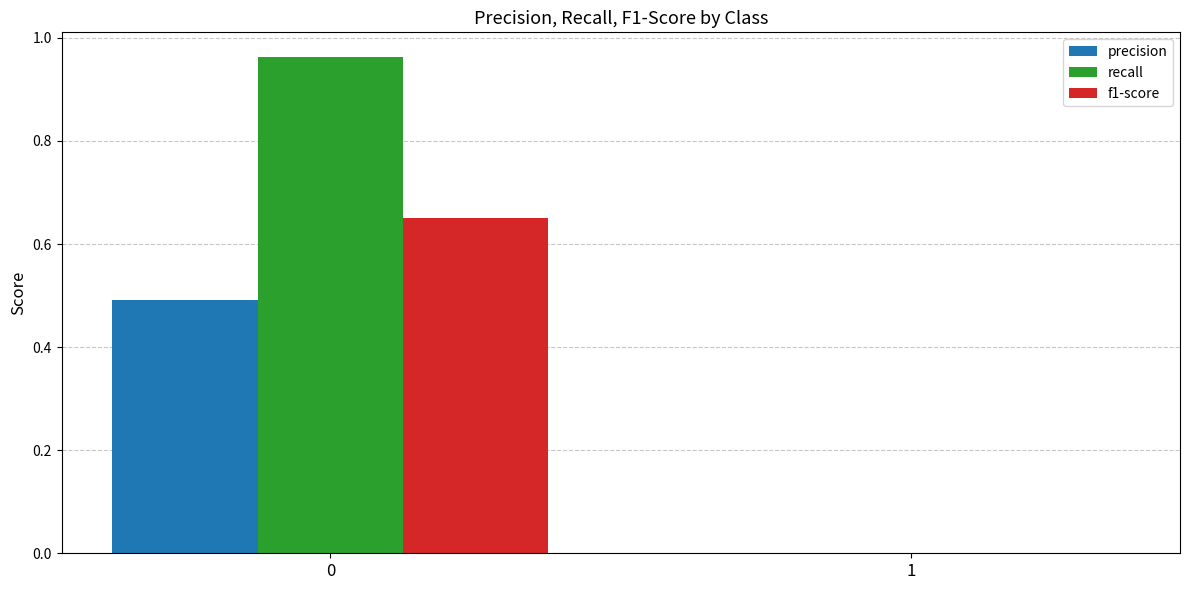

What is the average value of the recall series?

0.5